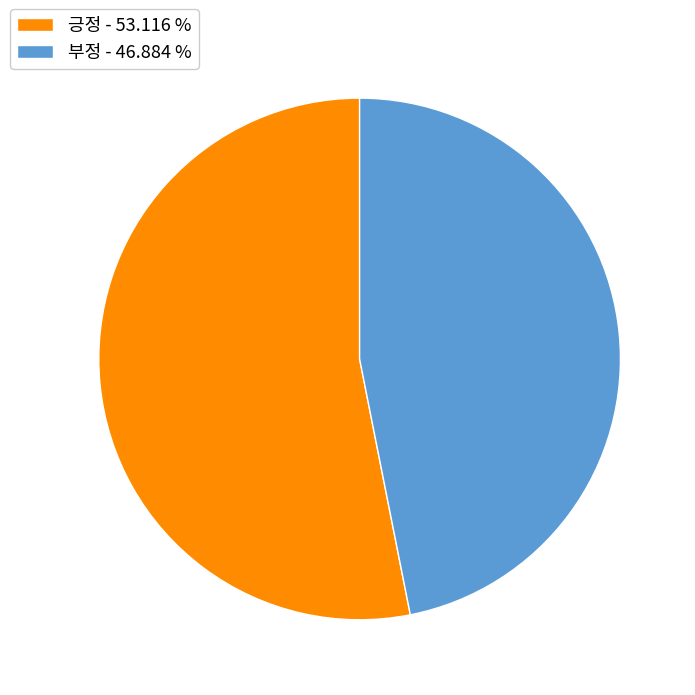

Which category accounts for the majority?

긍정